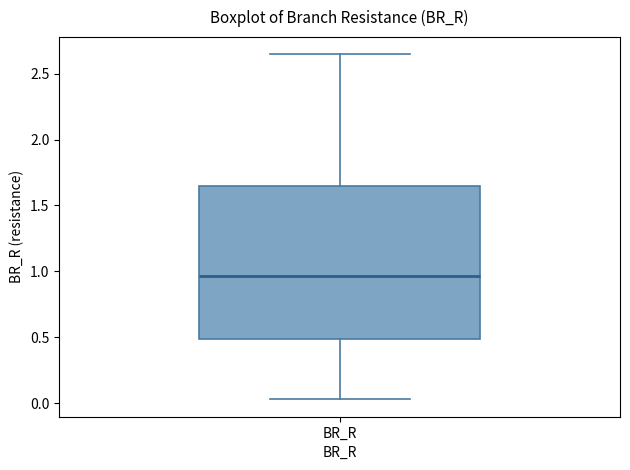

Read this box plot against the y-axis: the position of the median line, the range covered by the box, and the ends of both whiskers. The values are not printed on the chart, so give them approximately, as read against the axis.

median 0.95, box 0.50 to 1.65, whiskers 0.05 to 2.65